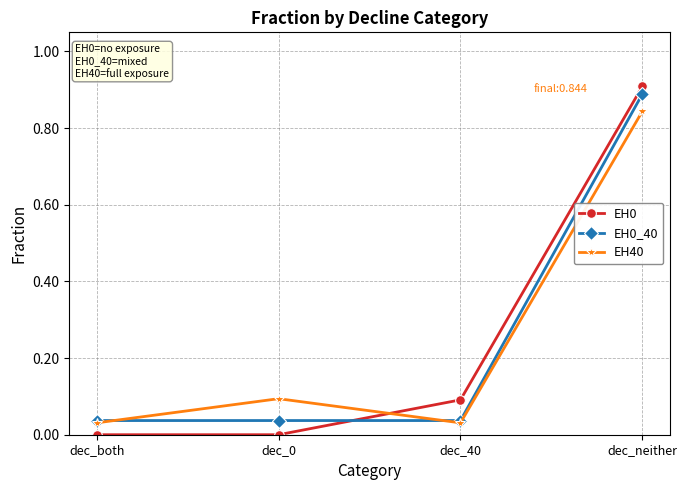

Is the value of EH0 at dec_both greater than the value of EH0_40 at dec_neither?

No